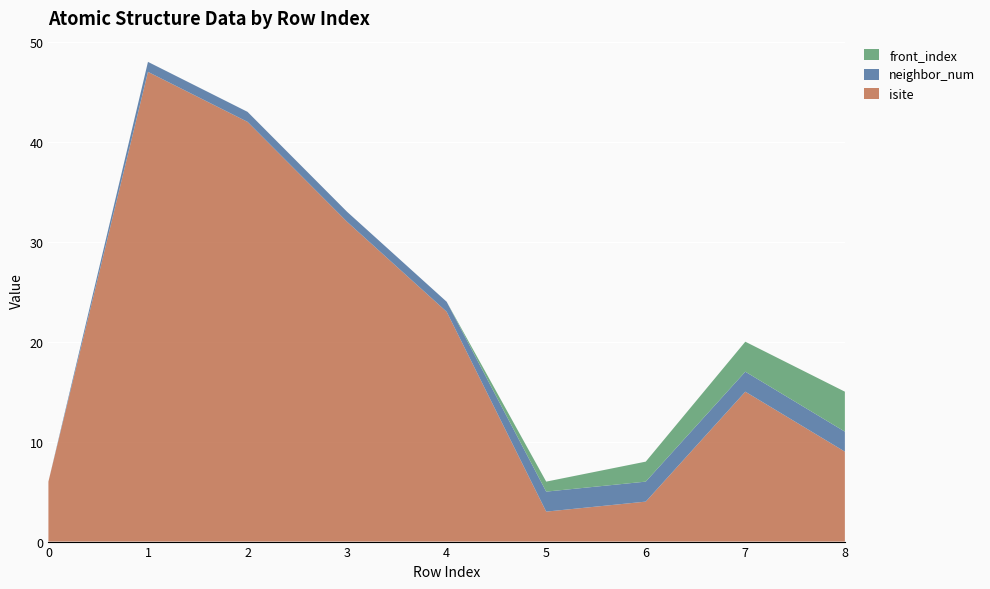

Reading left to right, what are all the values shown in this chart?

isite: 0=6	1=47	2=42	3=32	4=23	5=3	6=4	7=15	8=9
neighbor_num: 0=0	1=1	2=1	3=1	4=1	5=2	6=2	7=2	8=2
front_index: 0=0	1=0	2=0	3=0	4=0	5=1	6=2	7=3	8=4